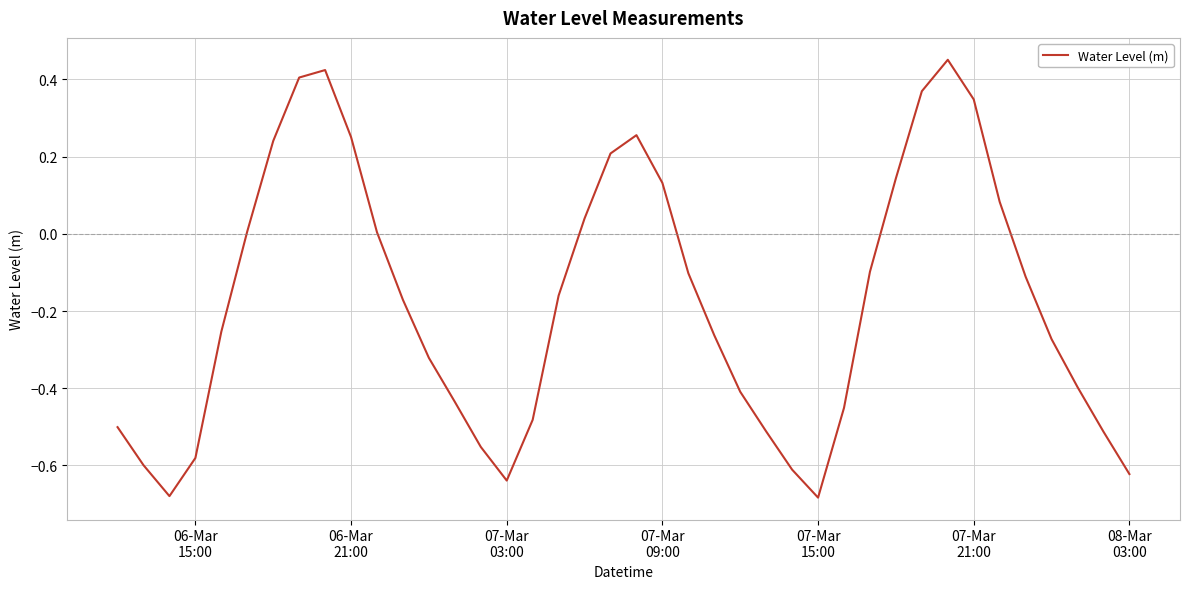

What is the difference between the maximum and minimum values?

1.1